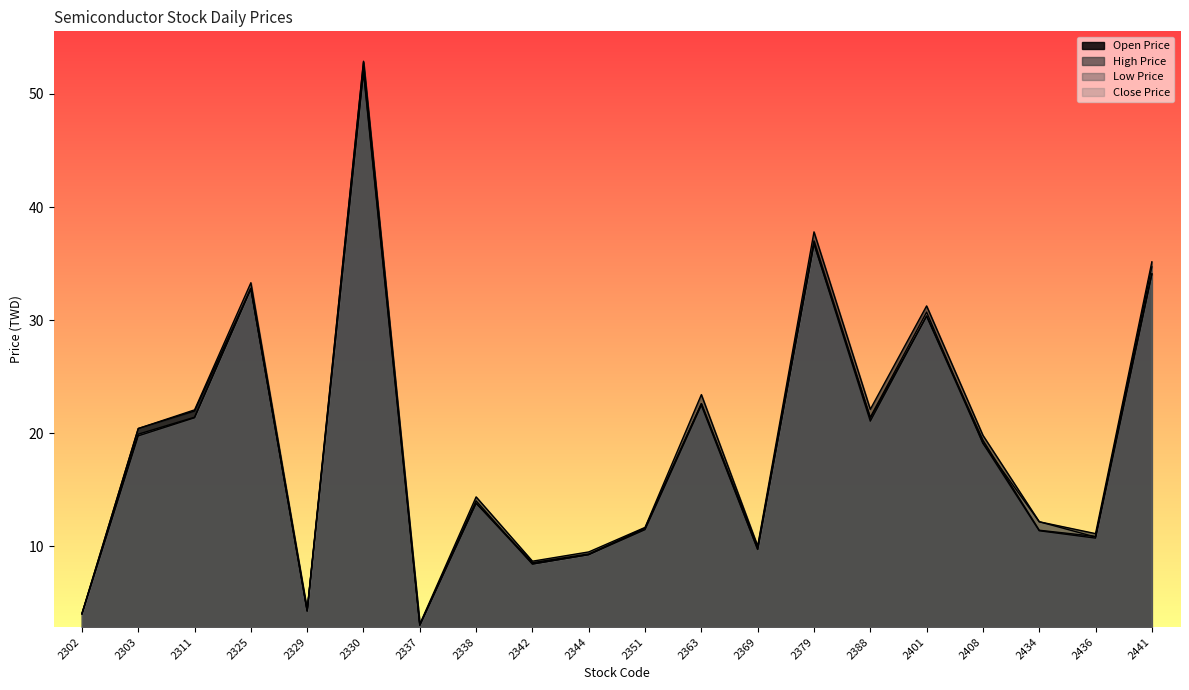

Which label corresponds to the smallest value in the chart?

2337